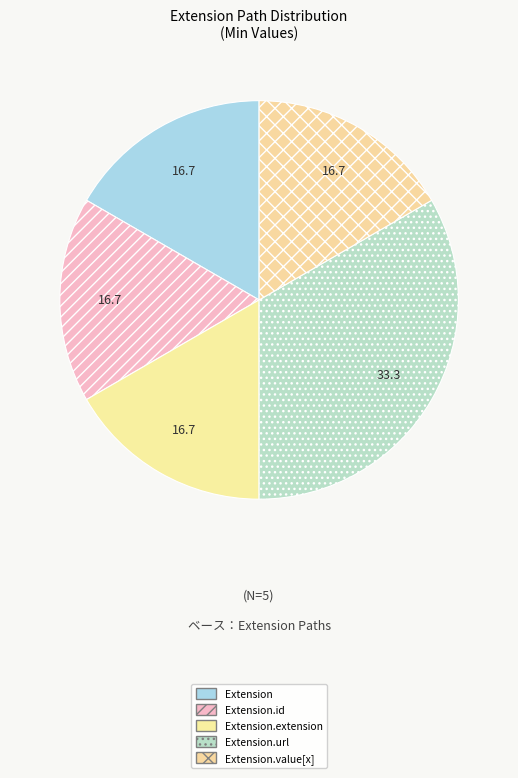

How many segments does this pie chart have?

5